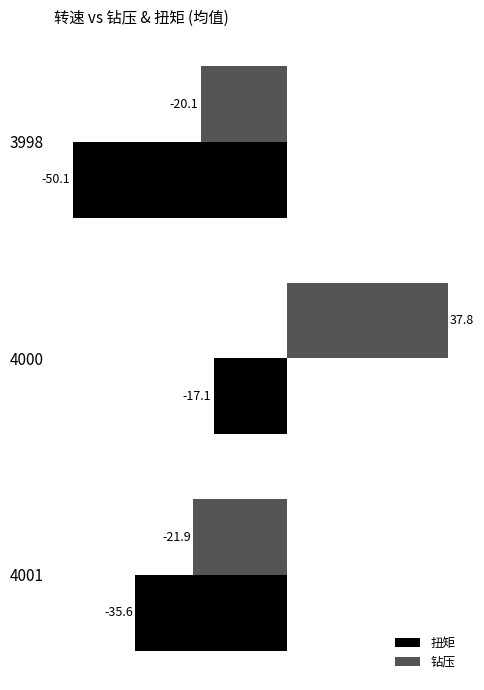

Rank the categories by 钻压 value from lowest to highest.

4001, 3998, 4000